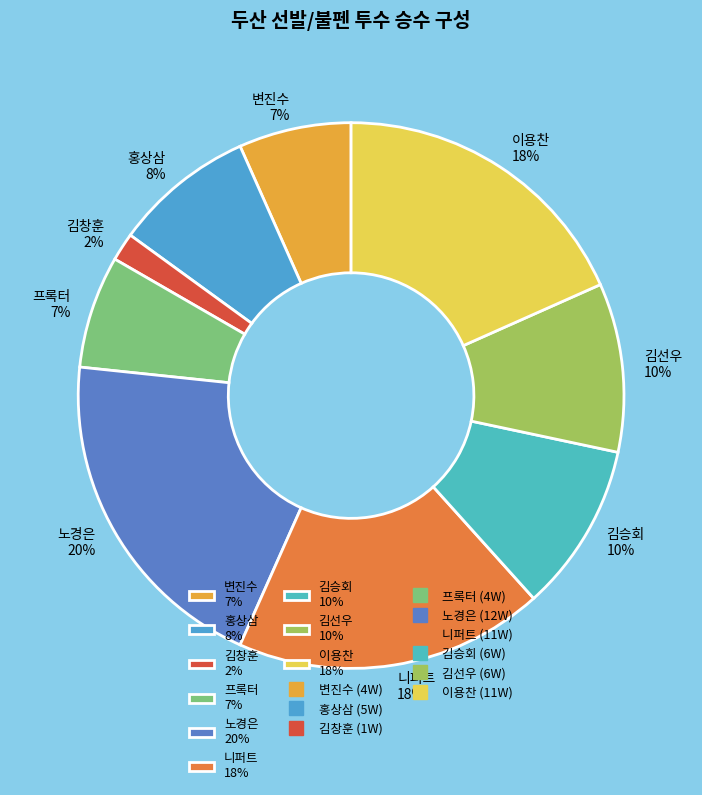

To the nearest percent, what is the difference between the largest and smallest slice percentages?

18%